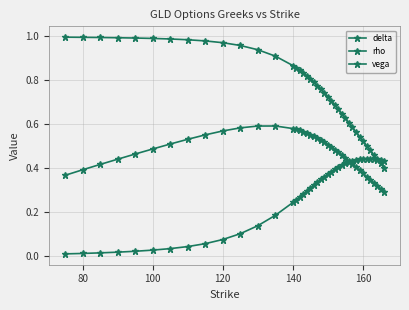

List the series in order of their peak value, highest first.

delta, rho, vega